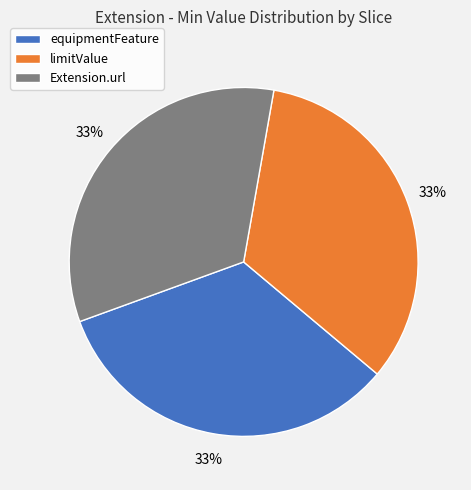

How many slices are in this pie chart?

3